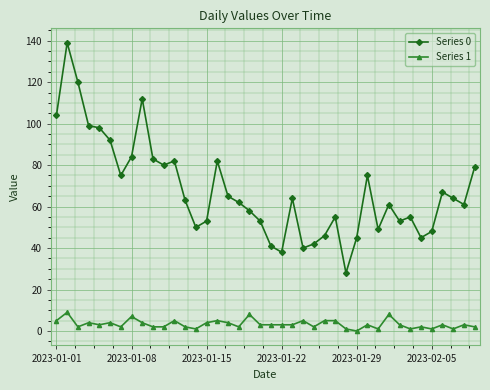

Rank the series by their maximum value, from highest to lowest.

Series 0, Series 1